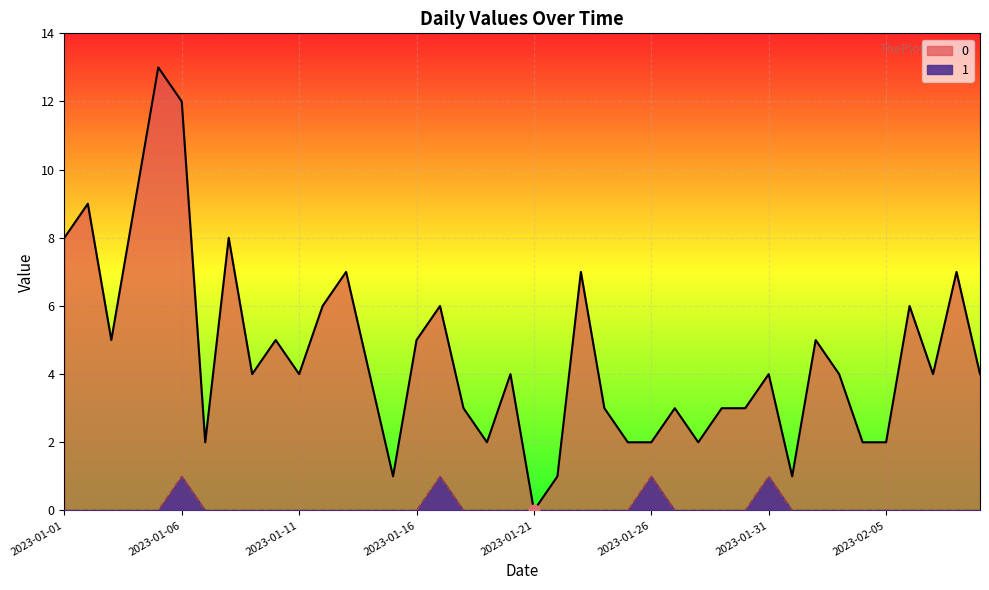

At how many categories does at least one series exceed 3?

24